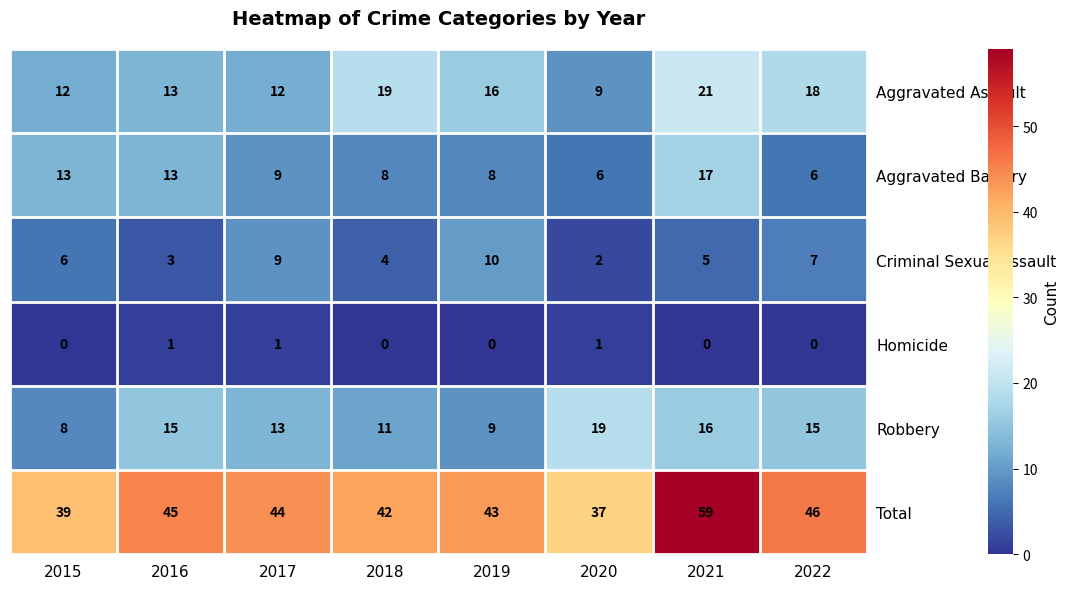

Where does the Total series first go above 44?

2016